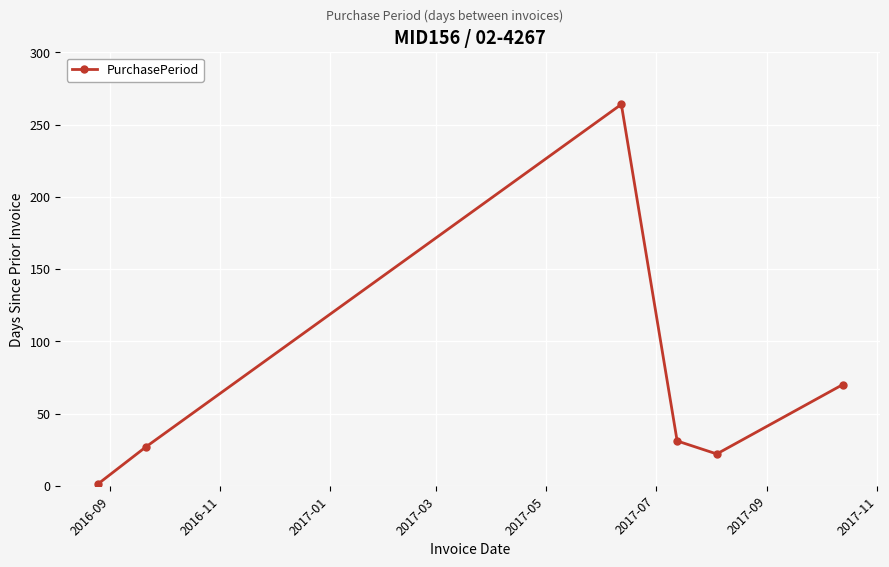

What is the maximum value shown in the chart?

264